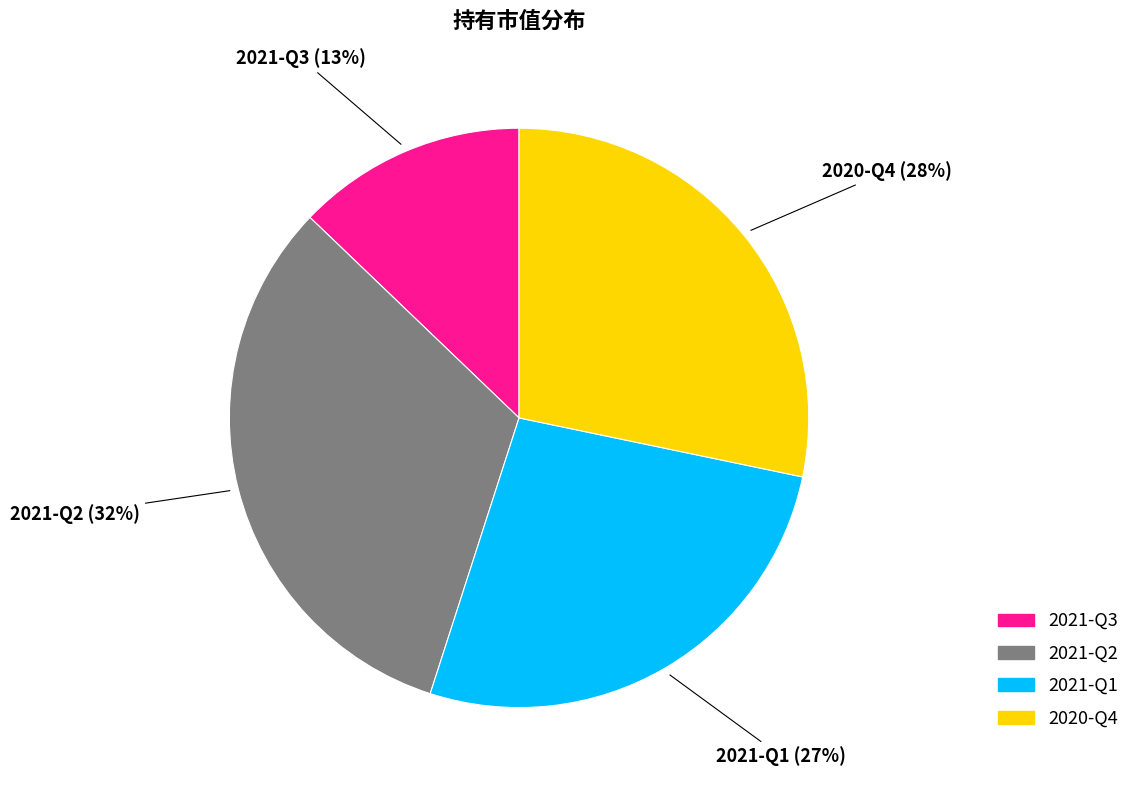

Which slice is the smallest?

2021-Q3